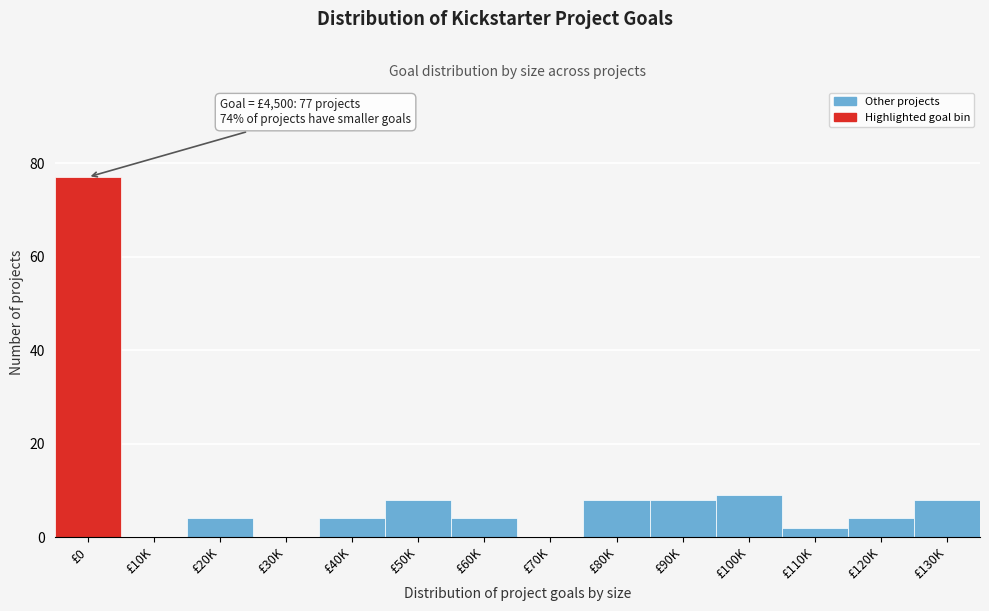

Reading left to right, list all the values displayed in this chart.

£0=77	£10K=0	£20K=4	£30K=0	£40K=4	£50K=8	£60K=4	£70K=0	£80K=8	£90K=8	£100K=9	£110K=2	£120K=4	£130K=8